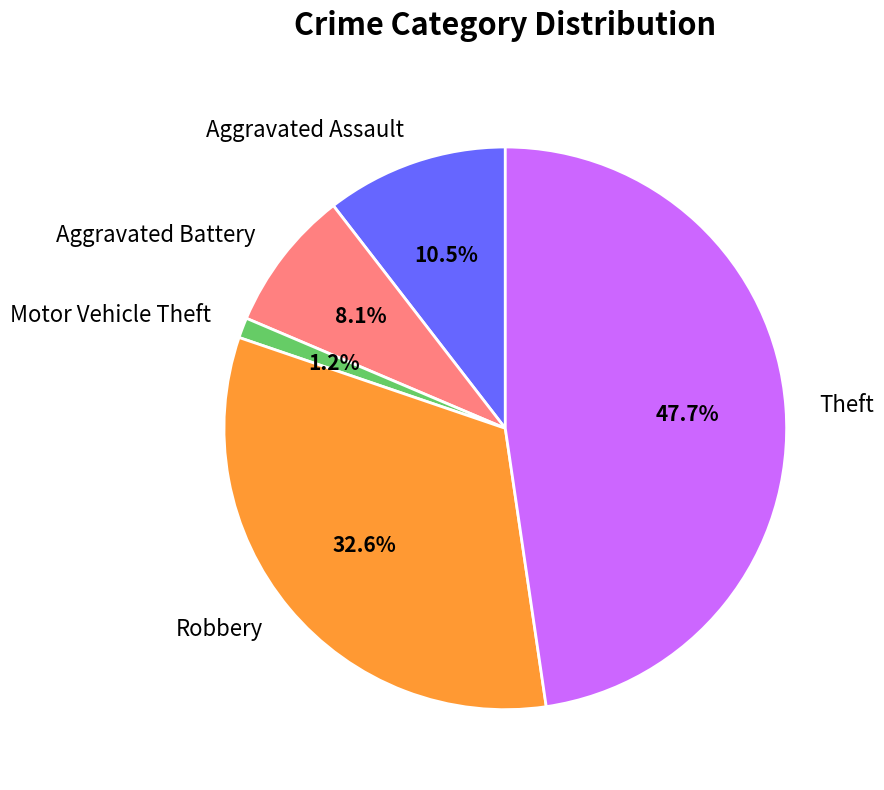

What is the ratio of the value at Robbery to the value at Aggravated Assault?

3.1